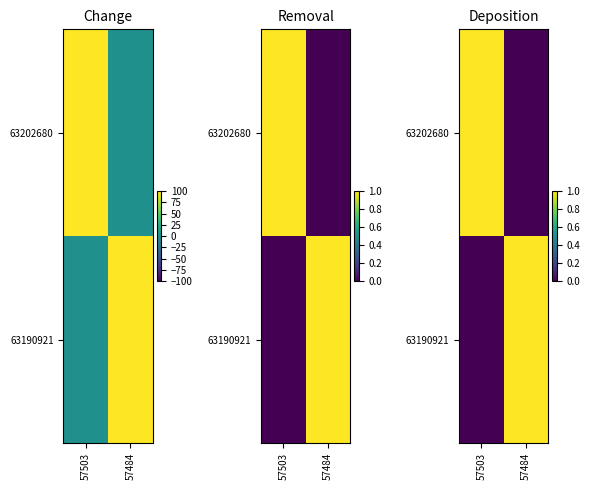

How many distinct data groups are displayed?

2